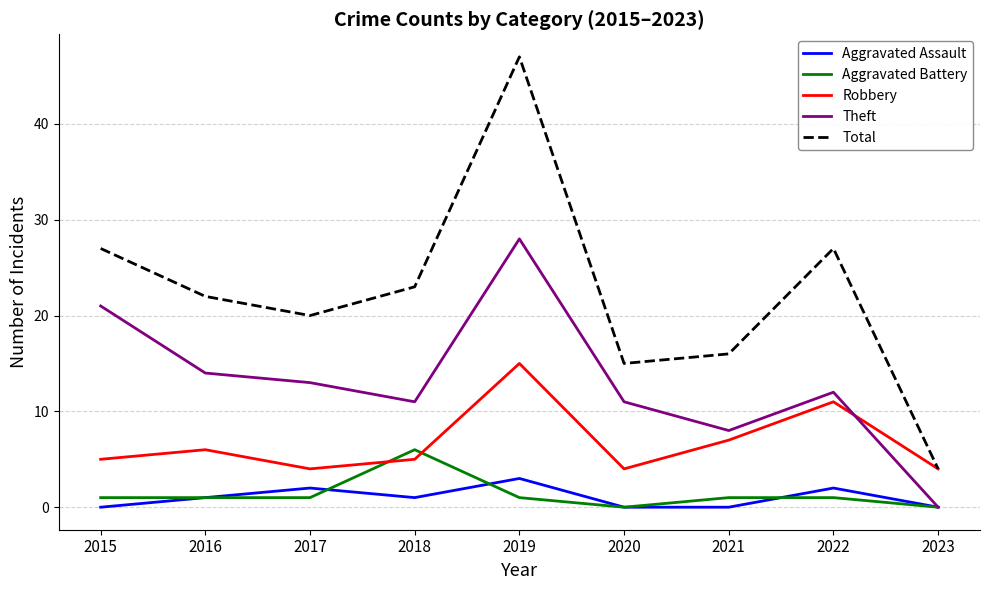

How many interior local peaks does the Theft series have?

2